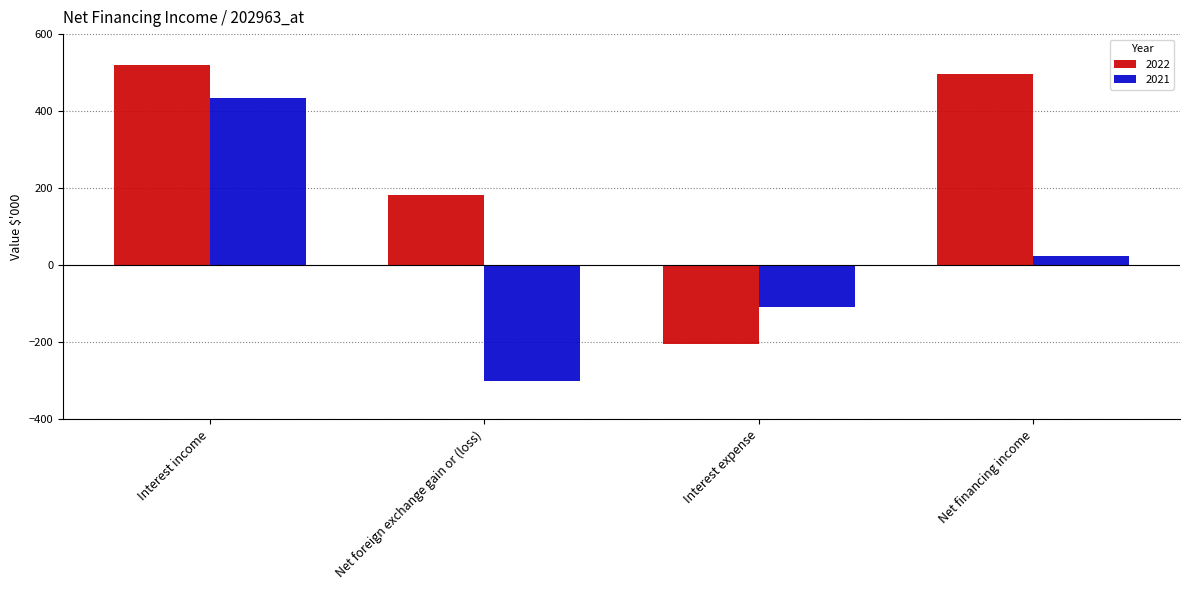

What is the value of the 2021 bar at the 1st from the left?

434